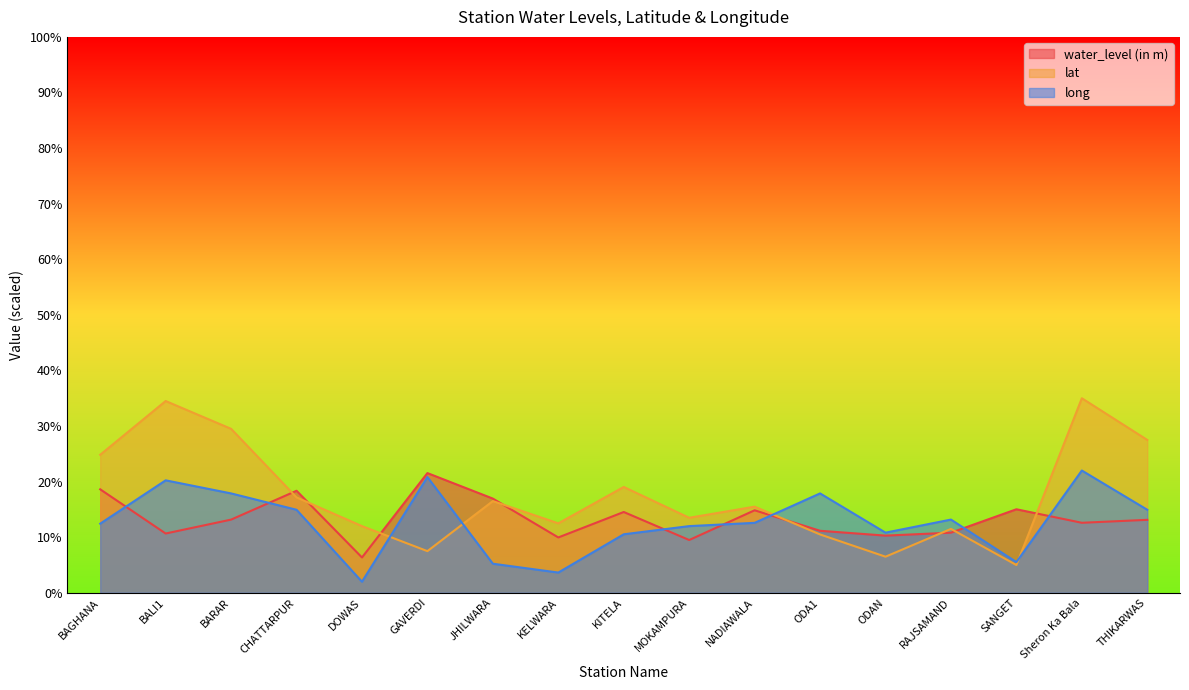

How many lines are shown in the chart?

3